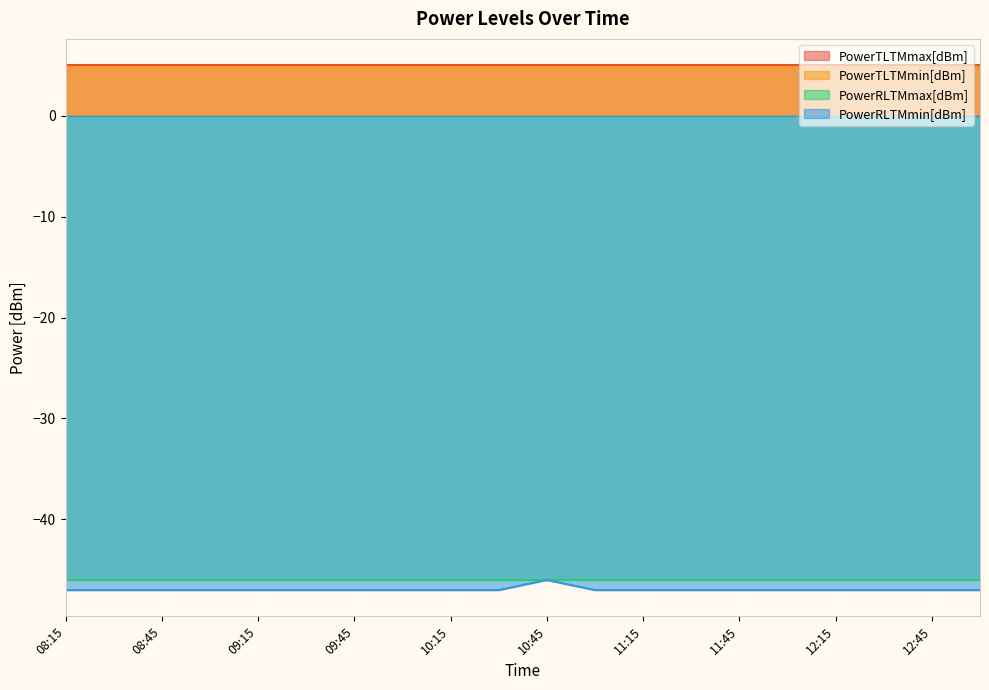

Which series has the largest range (max minus min)?

PowerRLTMmin[dBm]